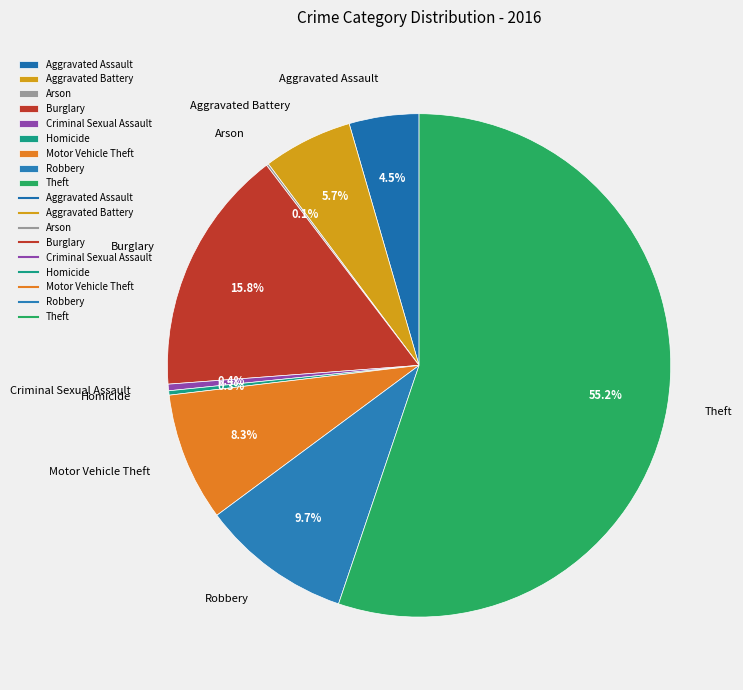

To the nearest percent, what is the average slice percentage?

11%